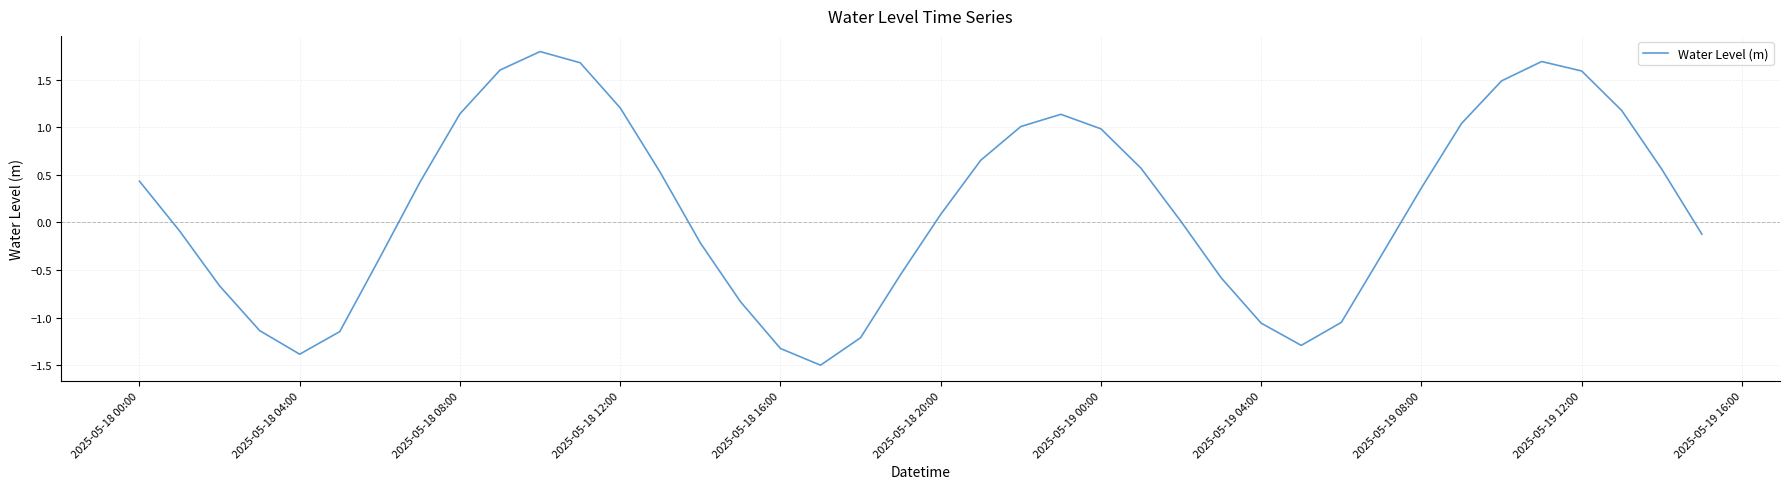

Does the chart have visible grid lines?

Yes